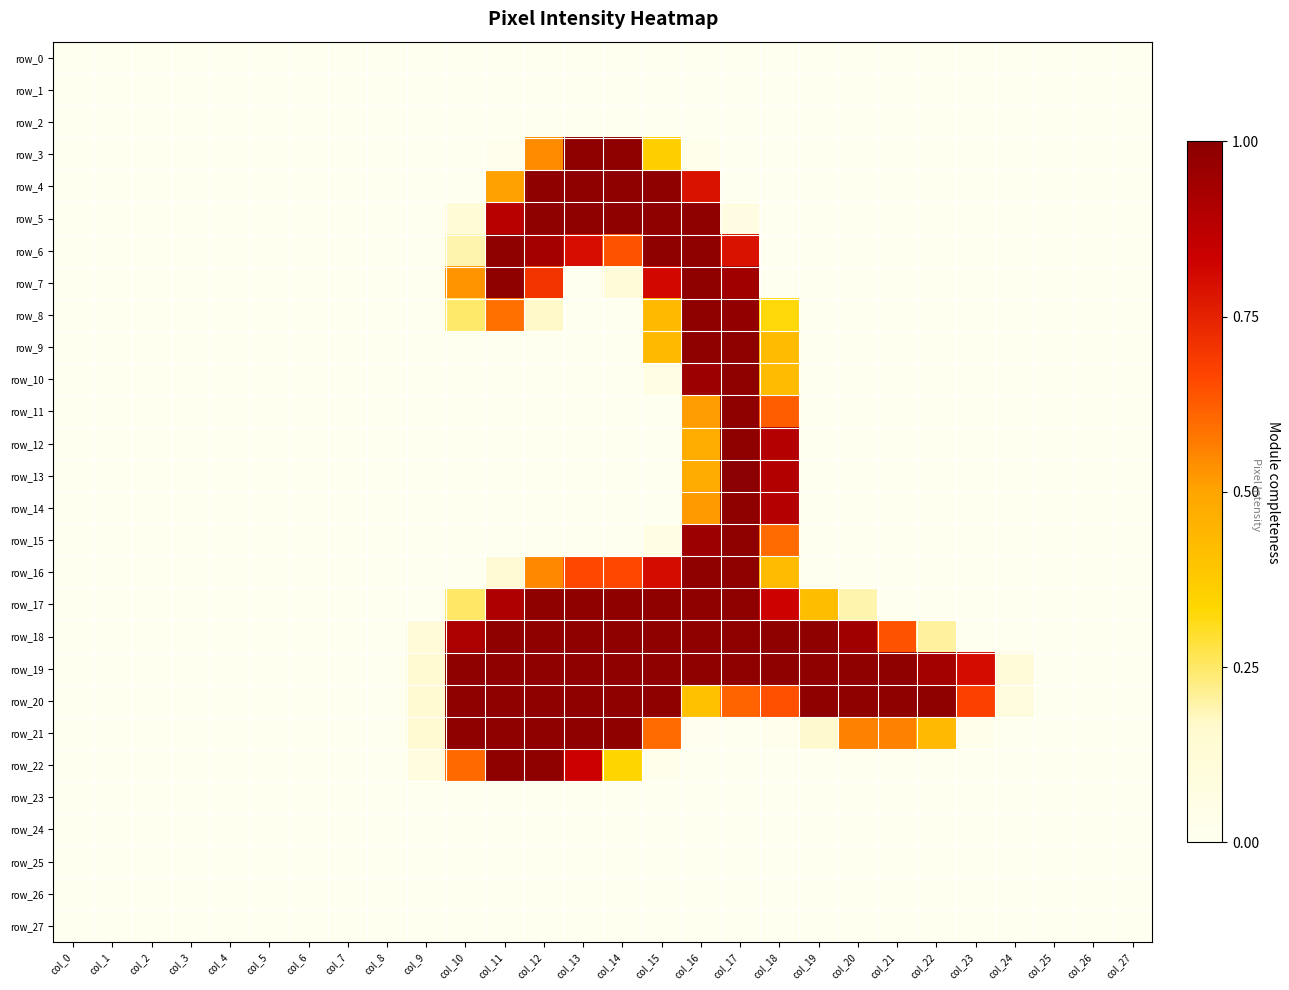

How many data points does each series have?

28